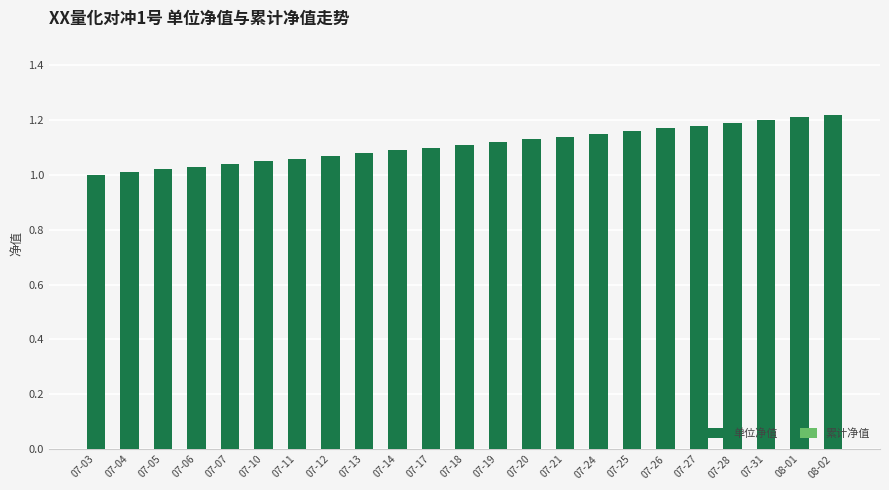

What is the label of the 7th bar from the left?

07-11